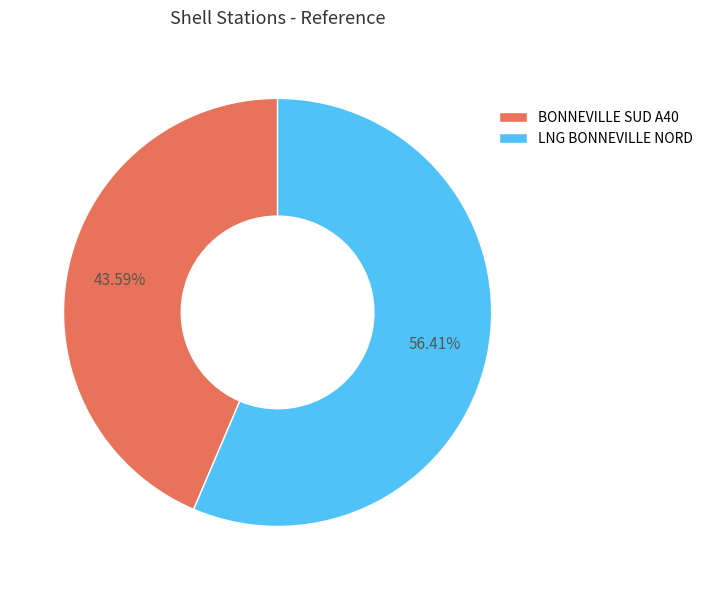

What percentage is the LNG BONNEVILLE NORD slice, to the nearest percent?

56%